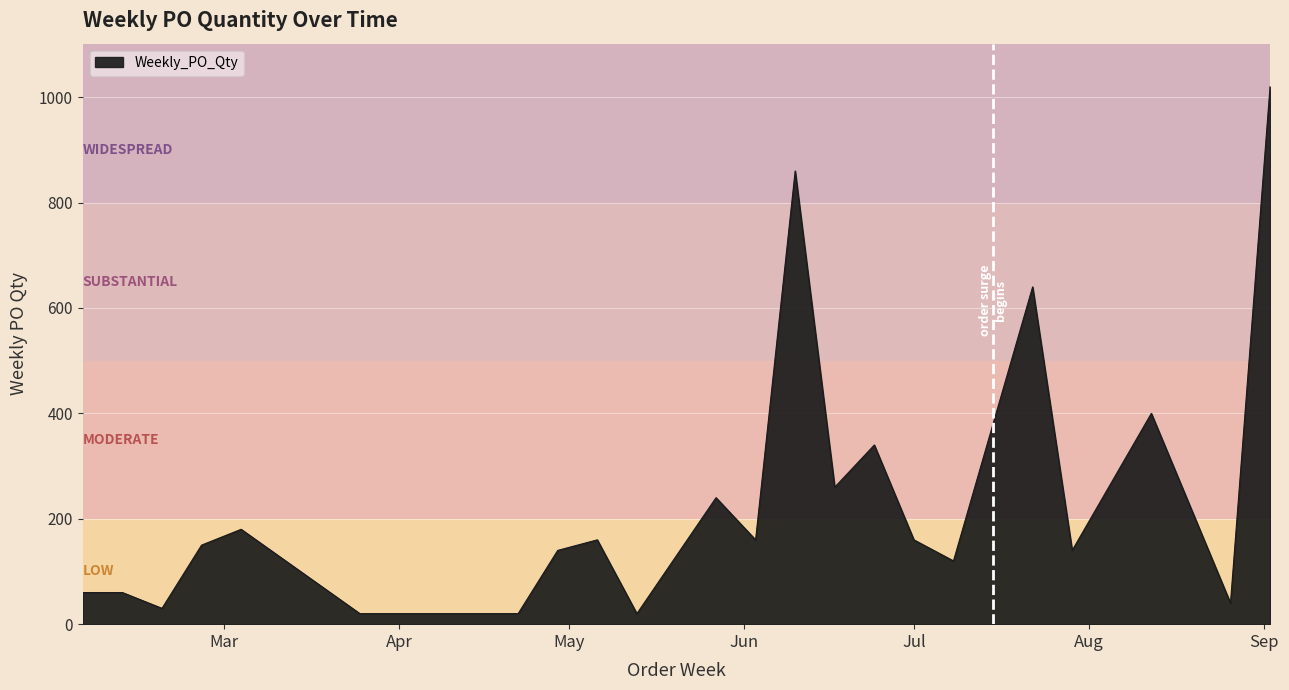

What is the difference between the maximum and minimum values?

1000